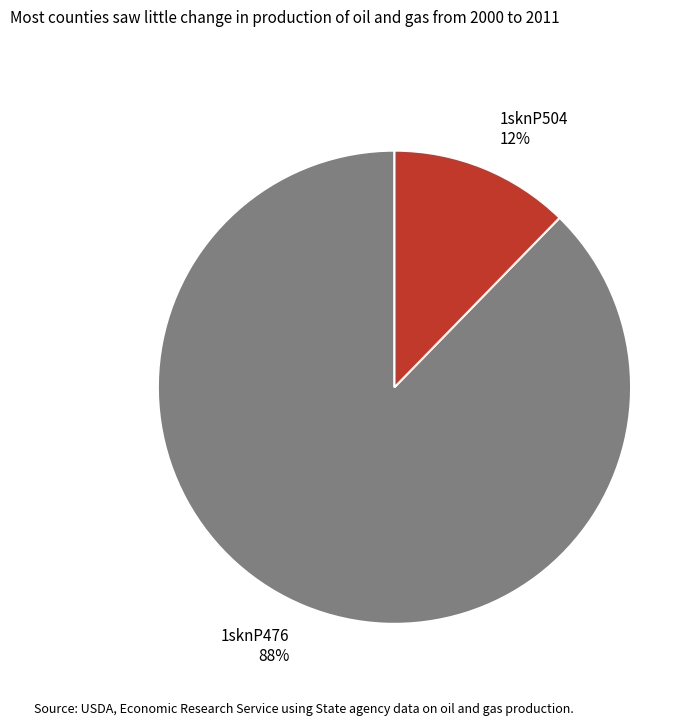

Combined, do 1sknP476 and 1sknP504 account for over 50%?

Yes